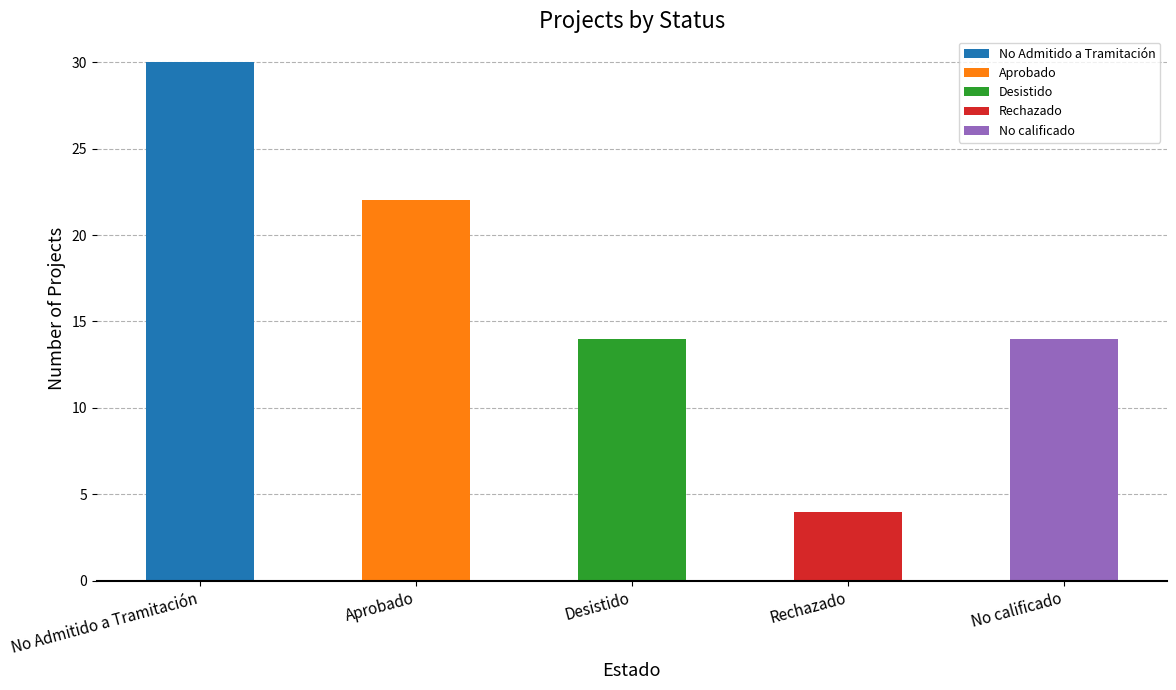

Is it true that the value at Aprobado is 4?

False